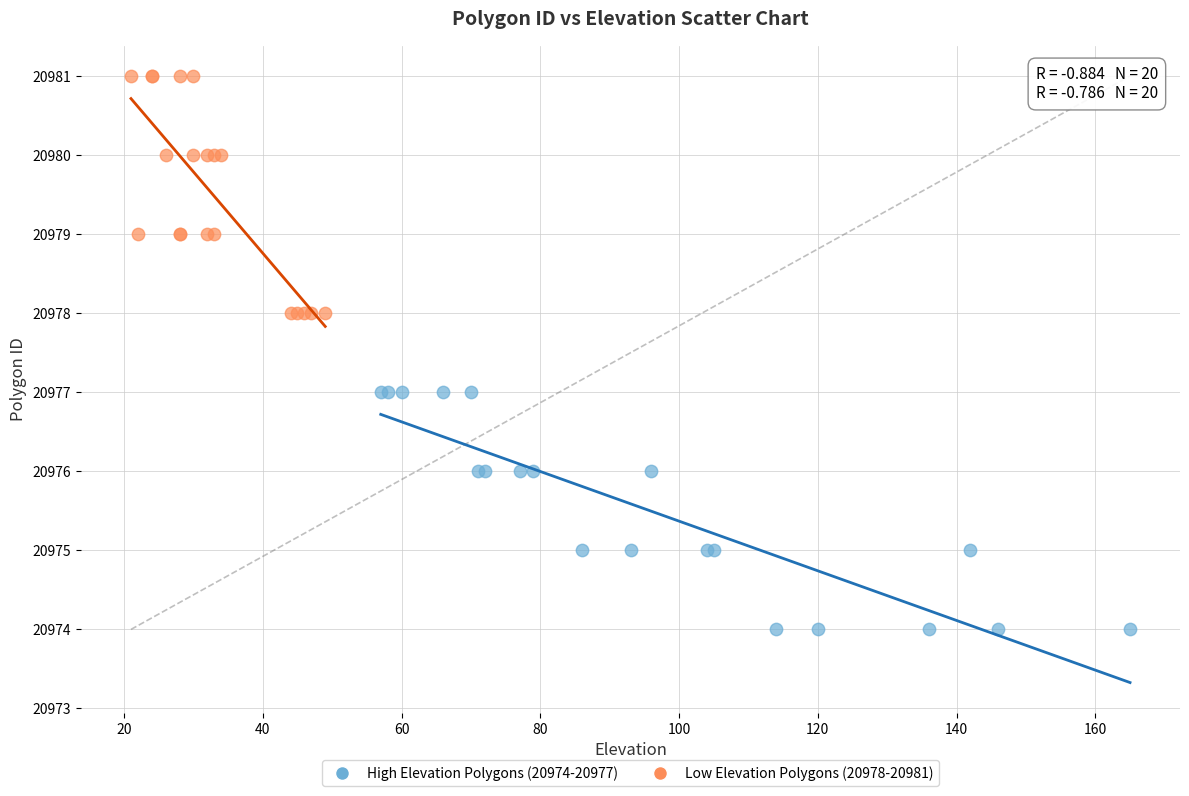

Which series reaches the maximum Y coordinate?

Low Elevation Polygons (20978-20981)